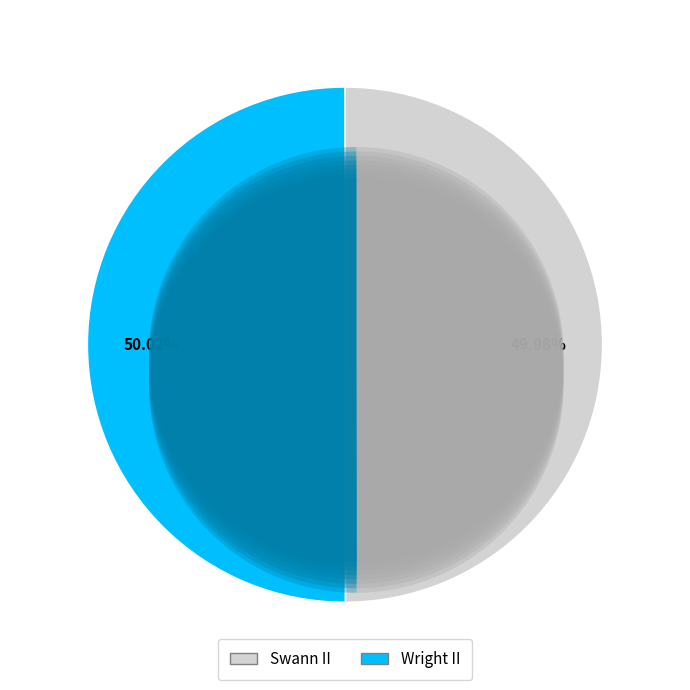

Count the number of slices in the pie.

2